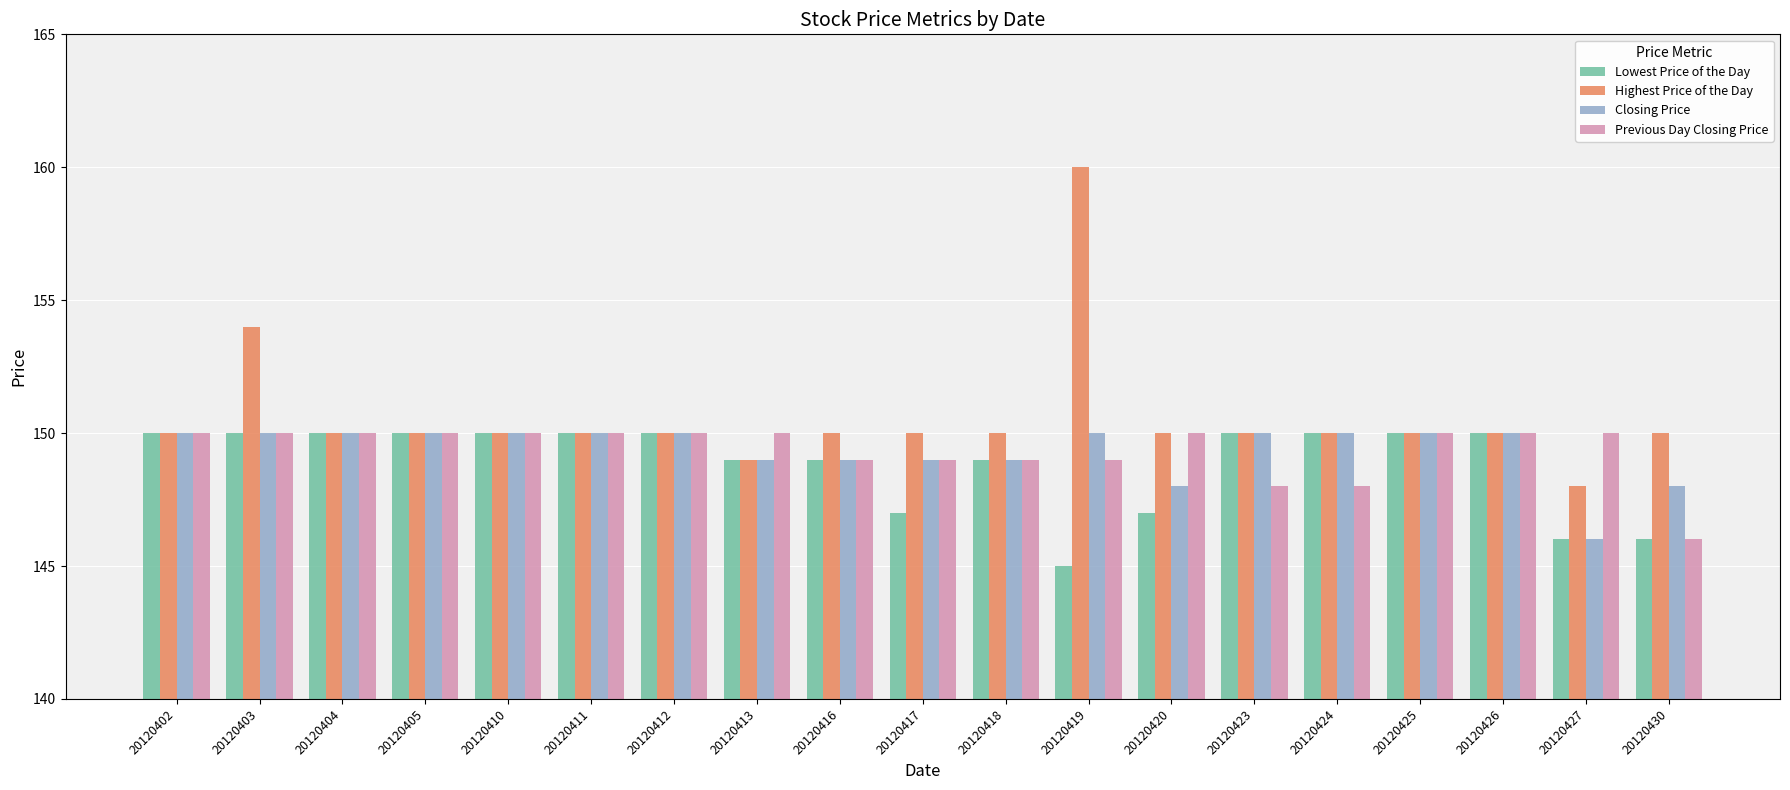

Reading left to right, what are all the values shown in this chart?

Lowest Price of the Day: 150	150	150	150	150	150	150	149	149	147	149	145	147	150	150	150	150	146	146
Highest Price of the Day: 150	154	150	150	150	150	150	149	150	150	150	160	150	150	150	150	150	148	150
Closing Price: 150	150	150	150	150	150	150	149	149	149	149	150	148	150	150	150	150	146	148
Previous Day Closing Price: 150	150	150	150	150	150	150	150	149	149	149	149	150	148	148	150	150	150	146